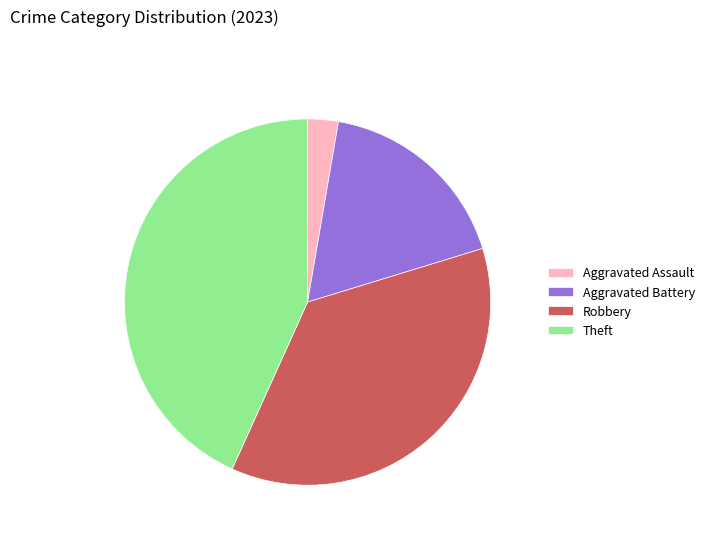

Is there a majority slice in this chart?

No